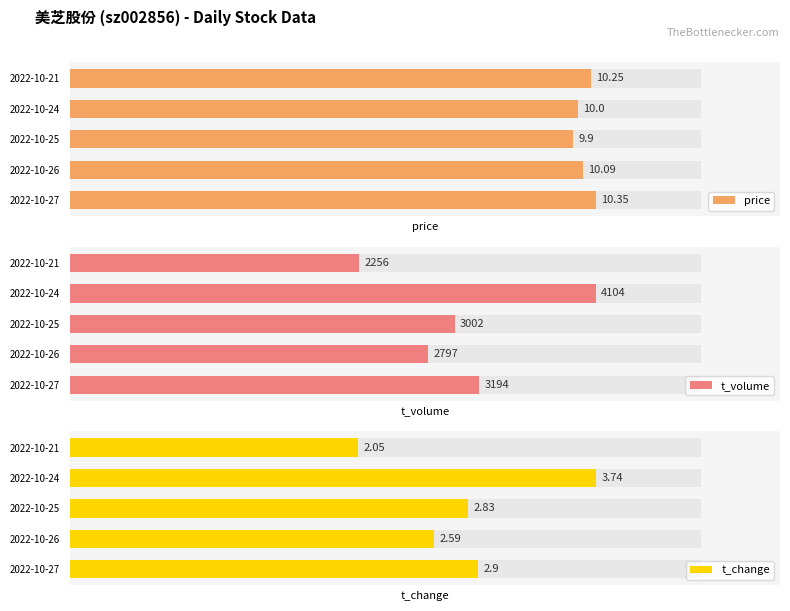

Reading left to right, transcribe all the data shown in this chart.

price: 10.3	10.1	9.9	10.0	10.2
t_volume: 3194.0	2797.0	3002.0	4104.0	2256.0
t_change: 2.9	2.6	2.8	3.7	2.0